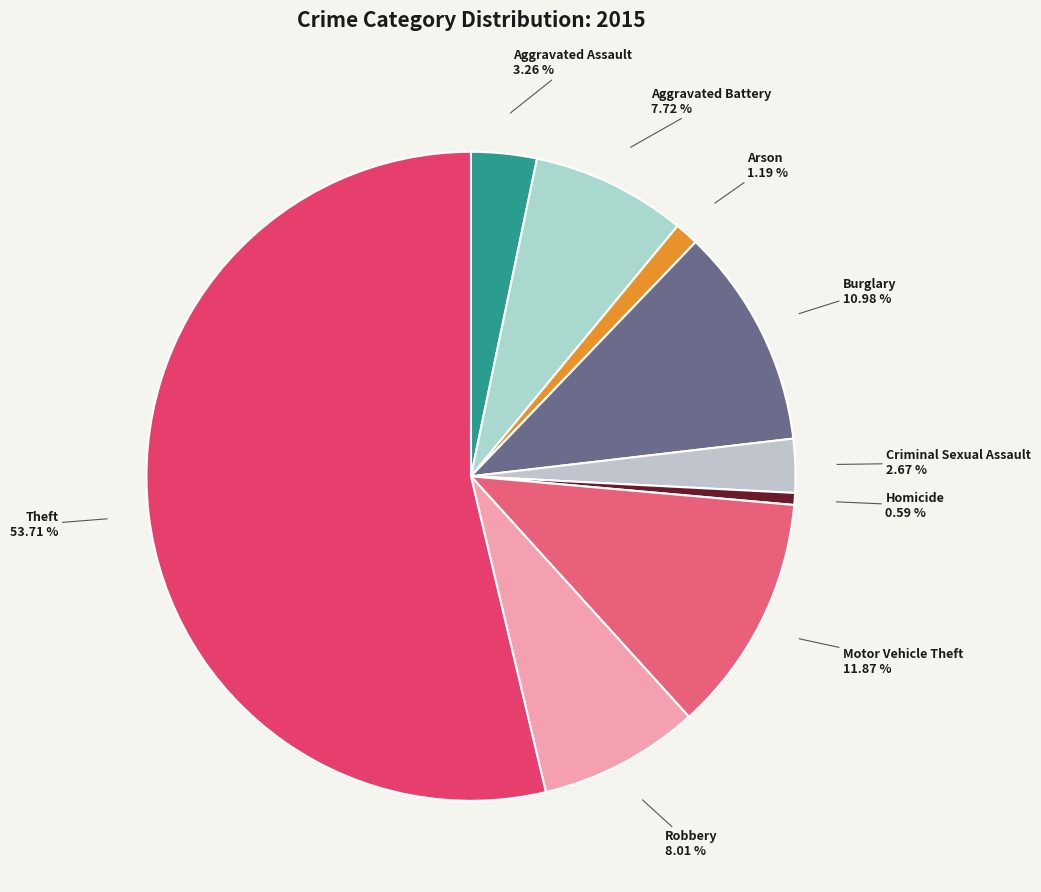

How many segments does this pie chart have?

9